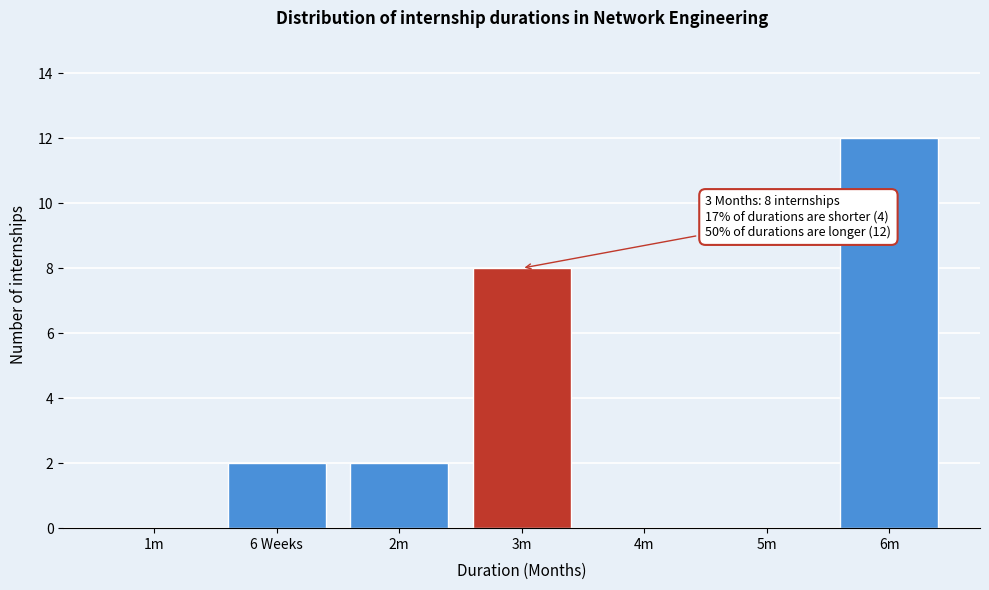

Reading left to right, list all the values displayed in this chart.

1m=0	6 Weeks=2	2m=2	3m=8	4m=0	5m=0	6m=12